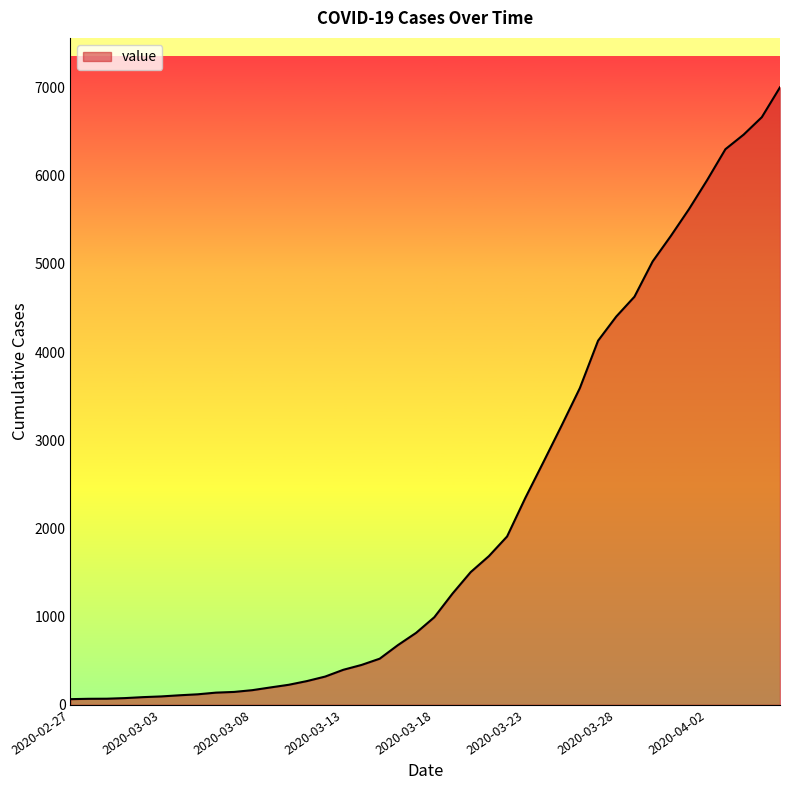

What is the difference between the maximum and minimum values?

6939